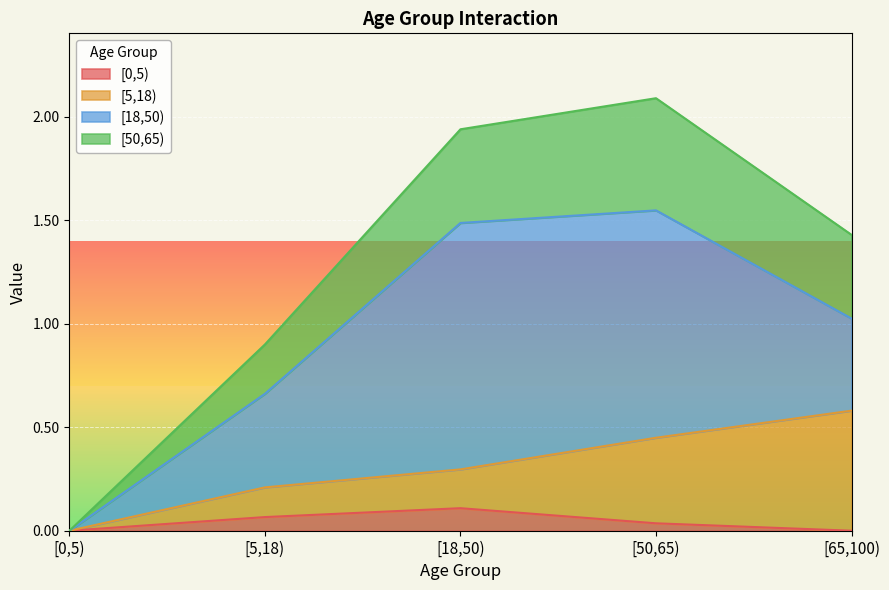

What is the difference between the maximum and second lowest values in the [0,5) series?

0.1